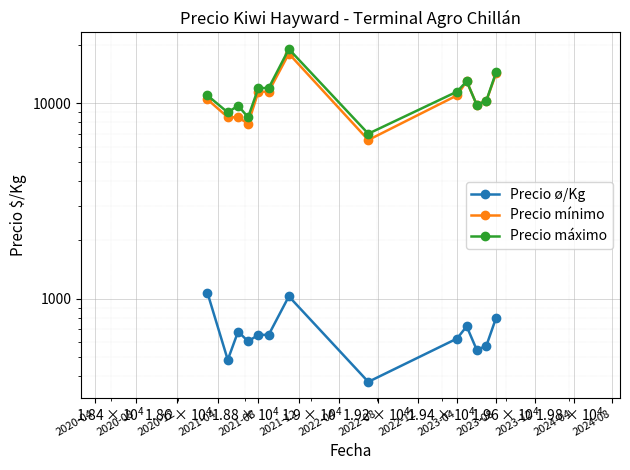

What is the maximum value for Precio máximo?

19000.0